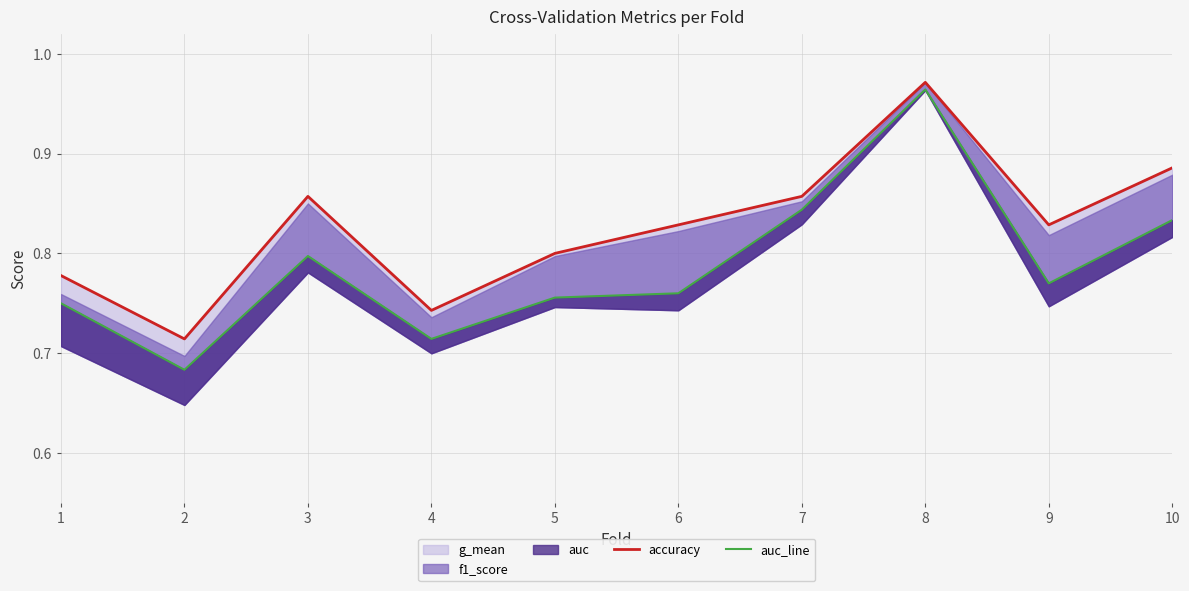

Reading right to left, what are all the values shown in this chart?

accuracy: 0.9	0.8	1.0	0.9	0.8	0.8	0.7	0.9	0.7	0.8
auc_line: 0.8	0.8	1.0	0.8	0.8	0.8	0.7	0.8	0.7	0.8